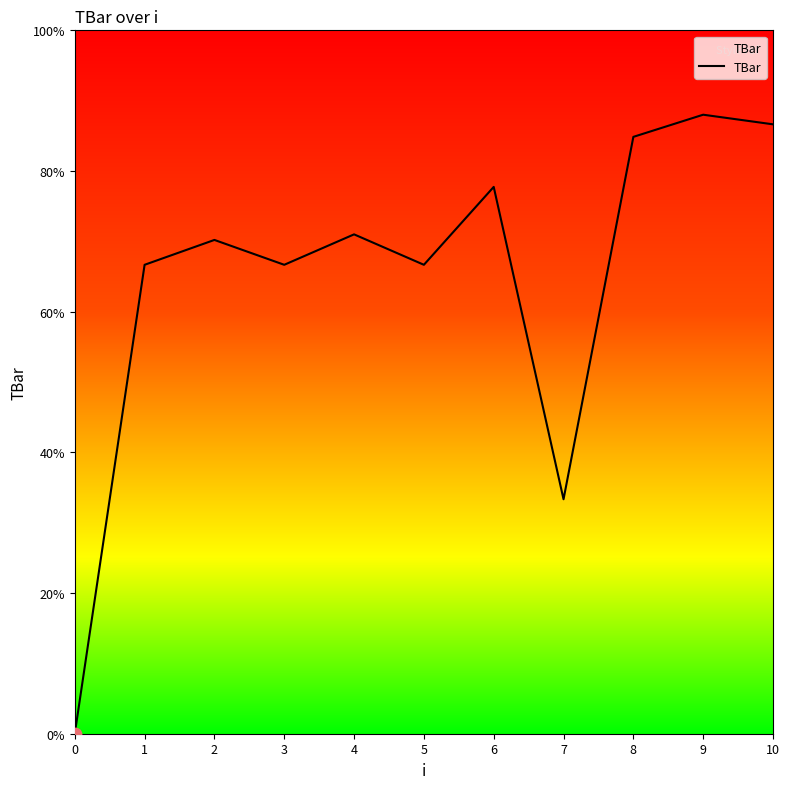

Approximately how many times larger is the value at 7 compared to 4?

0.5